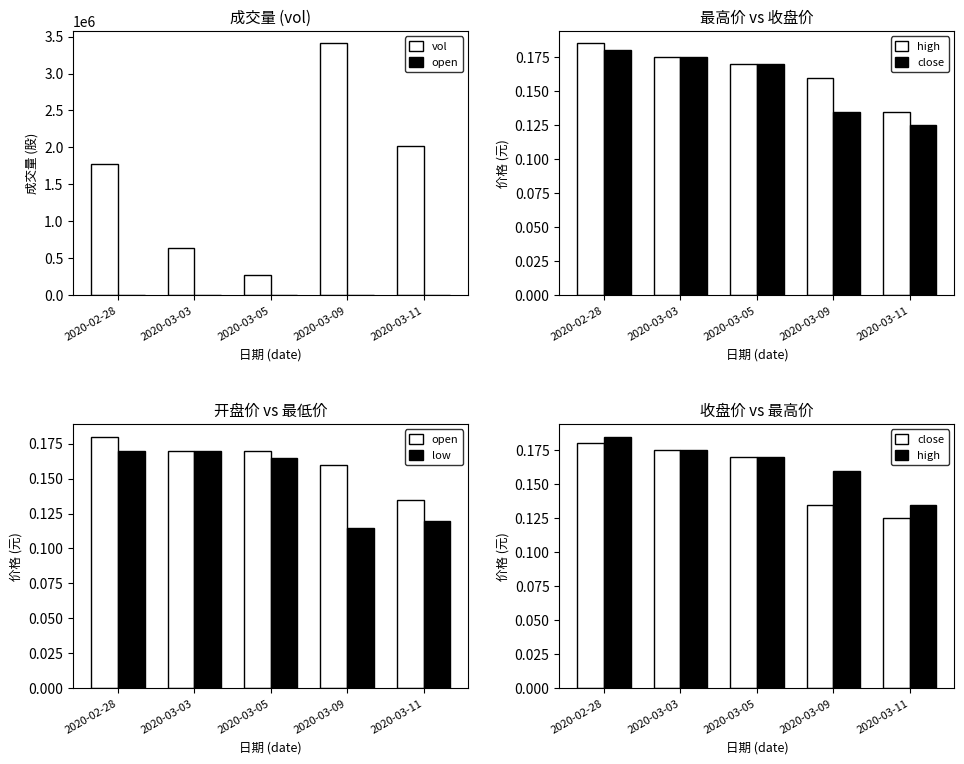

True or false: low has a value of 0.2 at 2020-03-11.

False